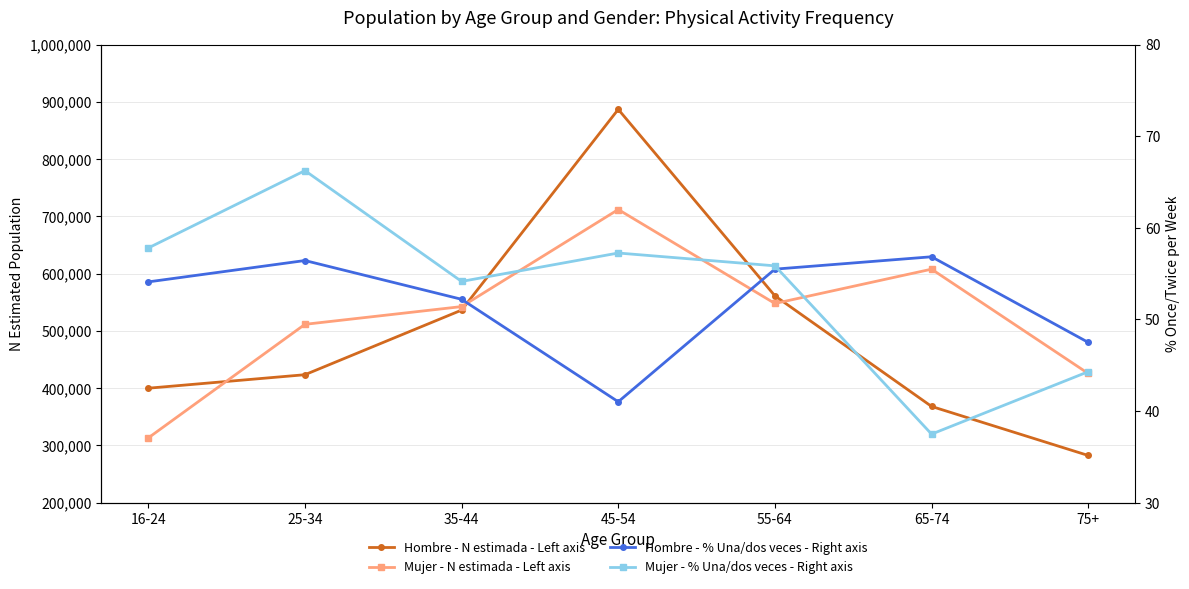

Does the chart have visible grid lines?

Yes